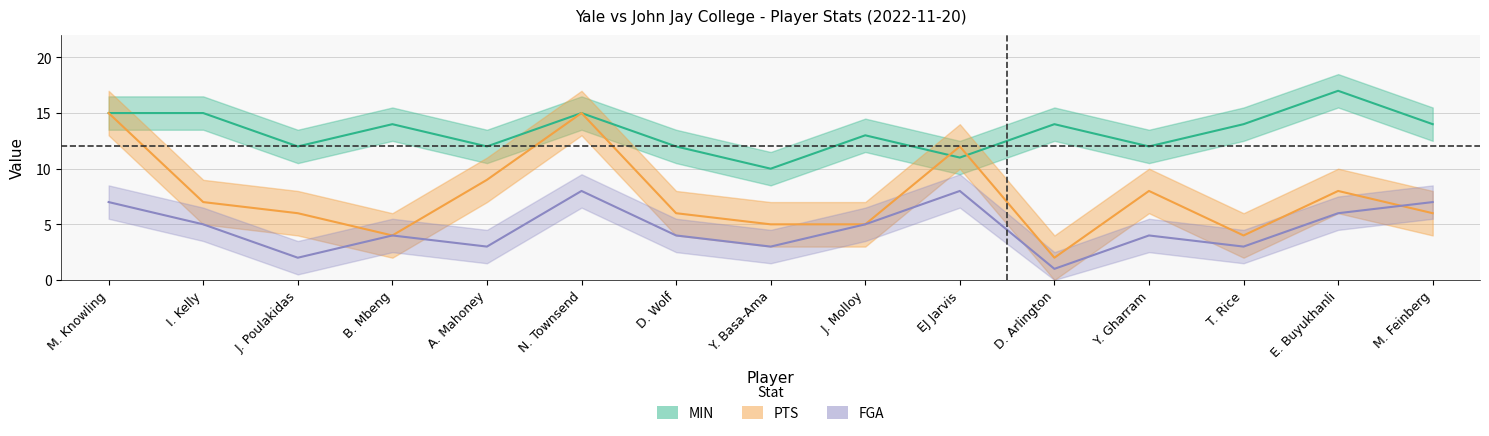

At which category is the sum across all series the highest?

N. Townsend